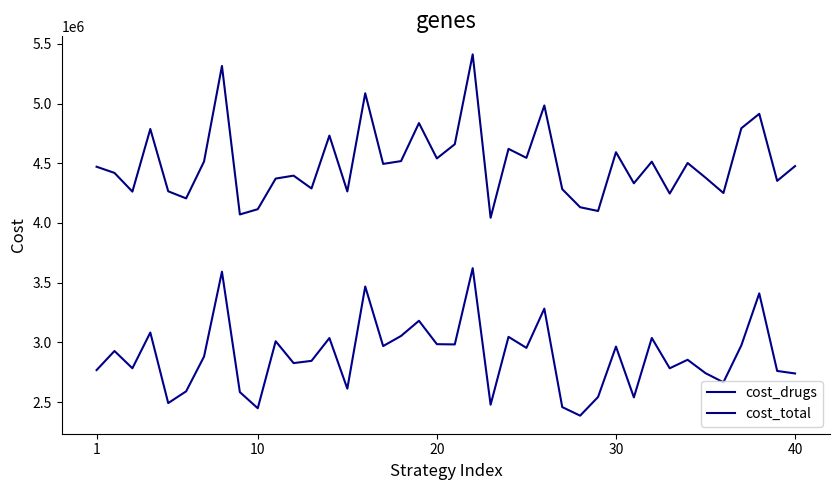

True or false: cost_drugs and cost_total intersect in this chart.

False